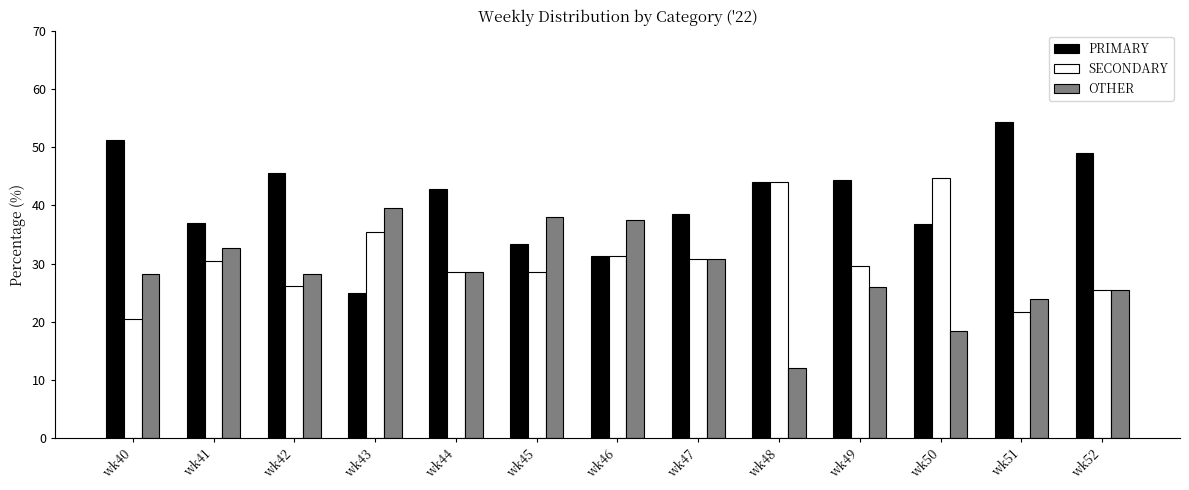

What is the smallest value displayed?

12.0